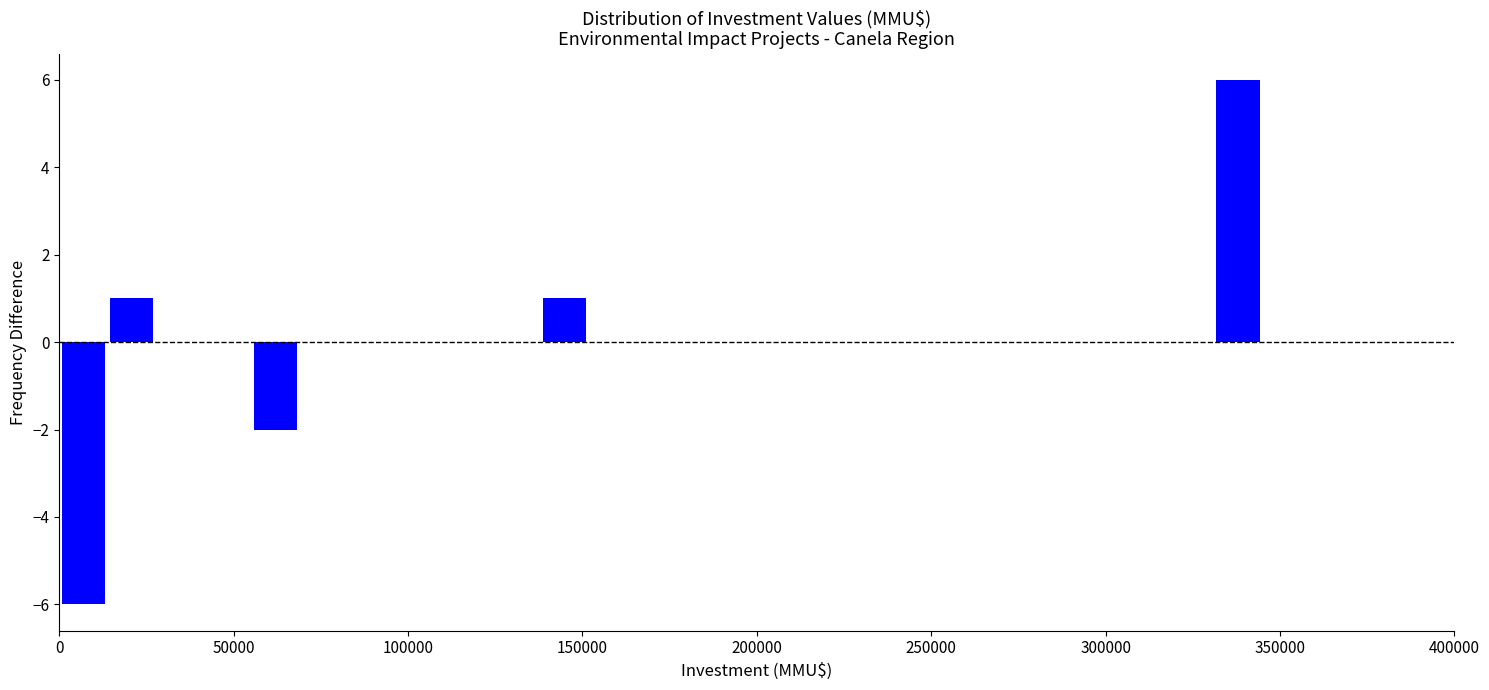

Around what value on the x-axis is the tallest bar? Give the approximate position of its centre, as read against the axis.

340000